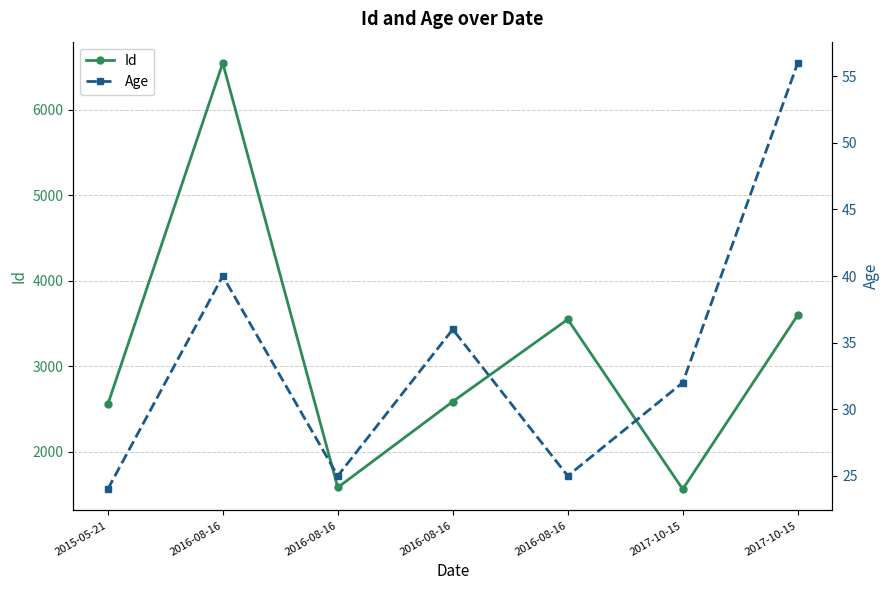

The Id series shows 1582 at 2016-08-16. True or false?

True